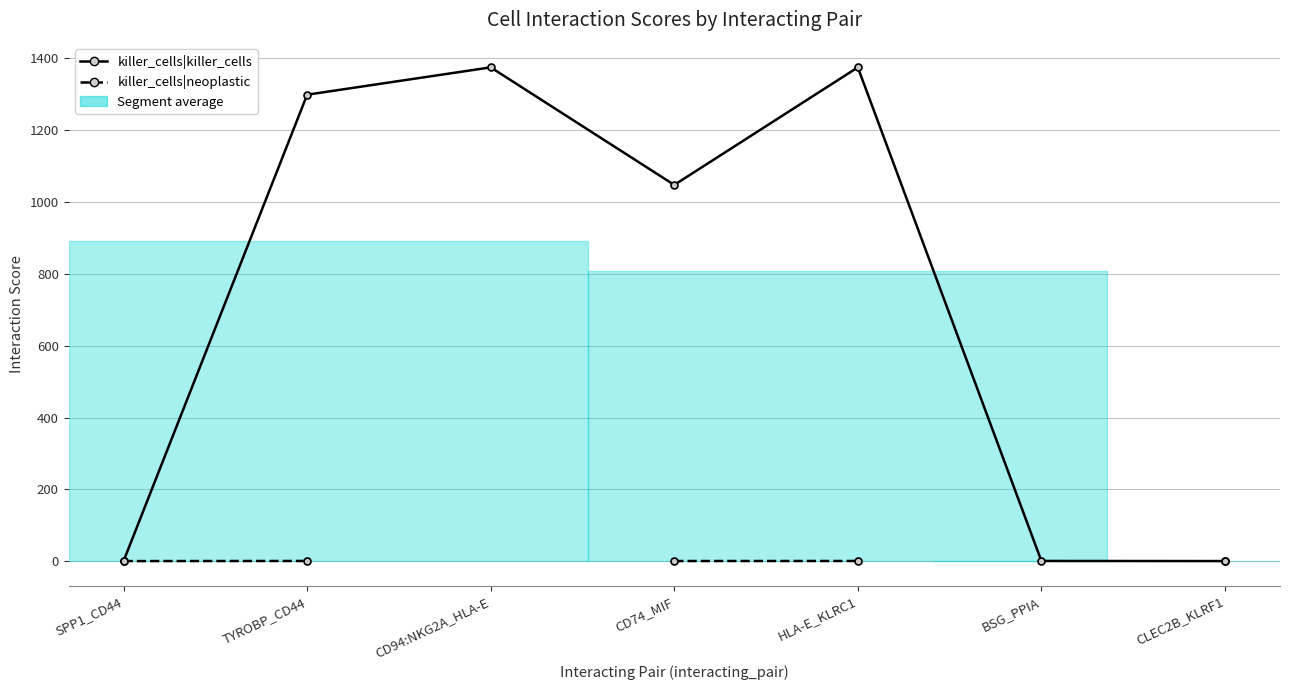

Which series has the widest spread of values?

killer_cells|killer_cells